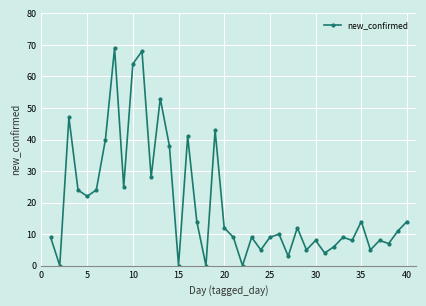

What is the value of the 1st point from the left?

9